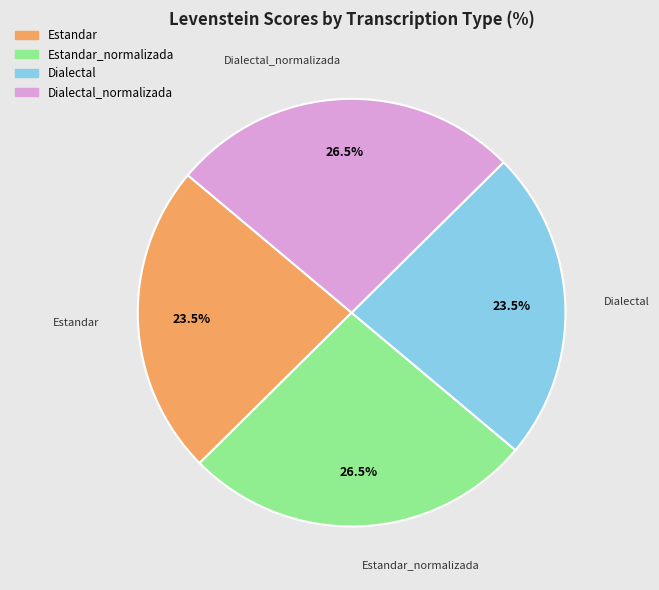

Count the number of slices in the pie.

4